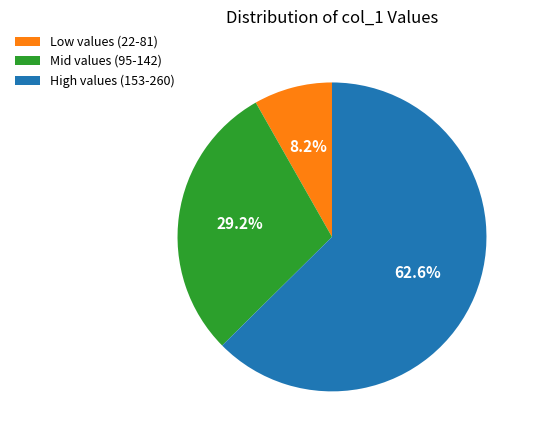

Rank the categories by value from highest to lowest.

High values (153-260), Mid values (95-142), Low values (22-81)